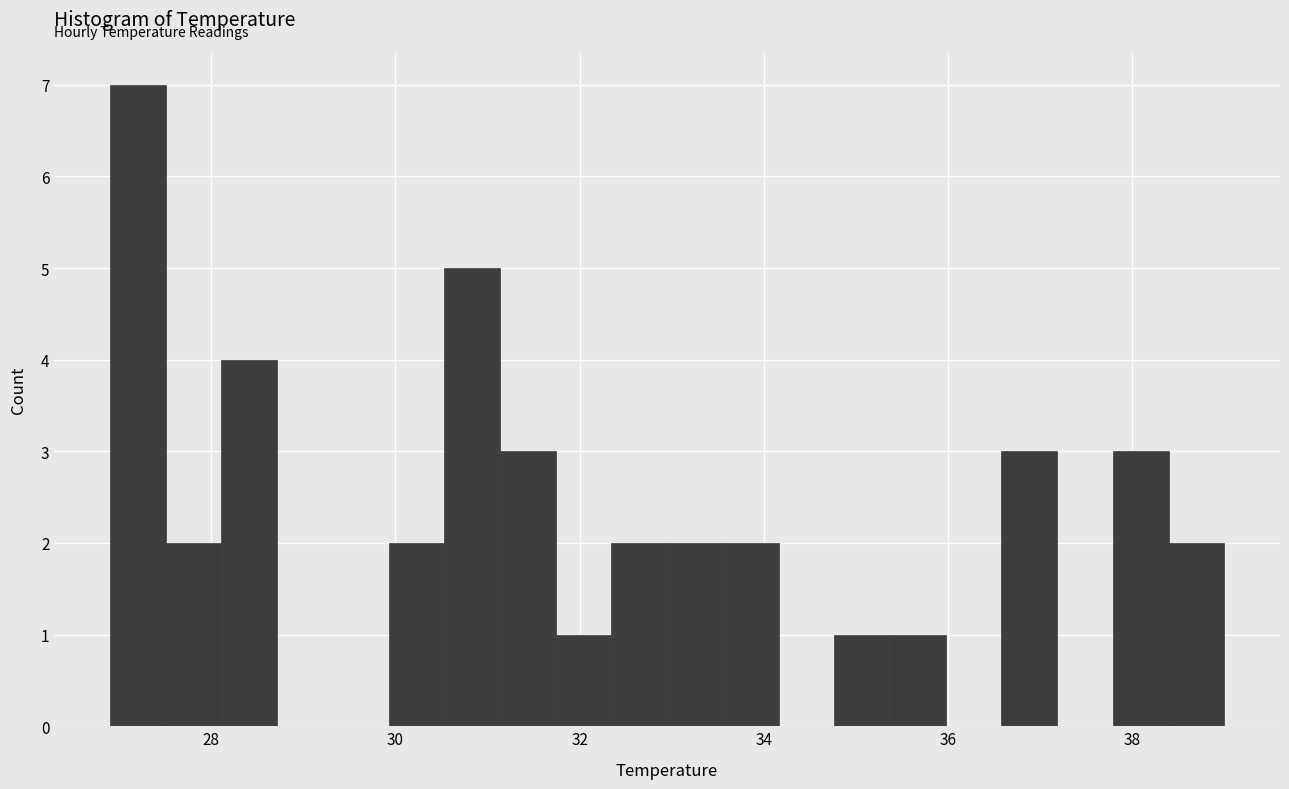

Read against the x-axis, roughly where is the centre of the tallest bar?

27.2